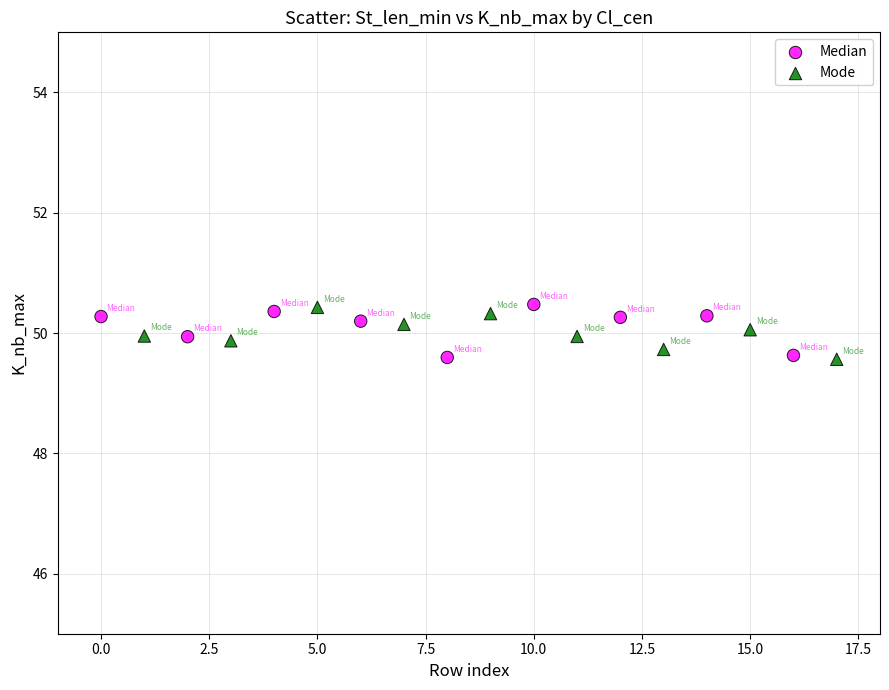

What are all the series names shown in the legend?

Median, Mode